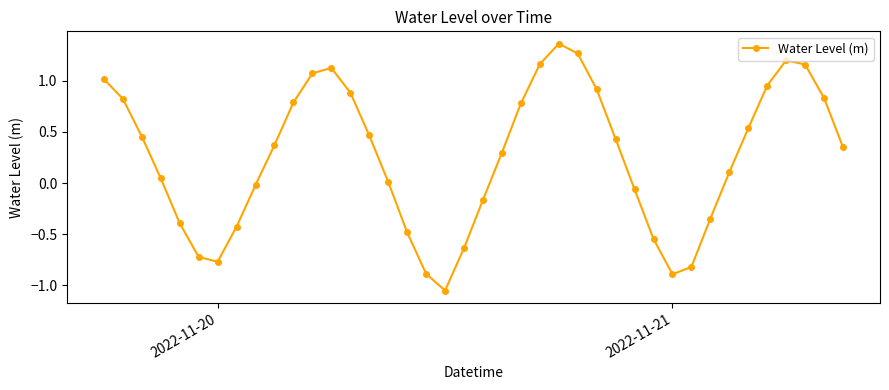

How many data points are above 0?

25